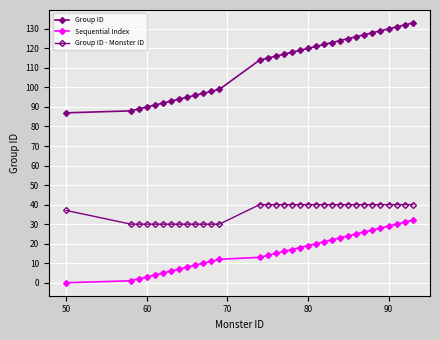

How many lines are shown in the chart?

3